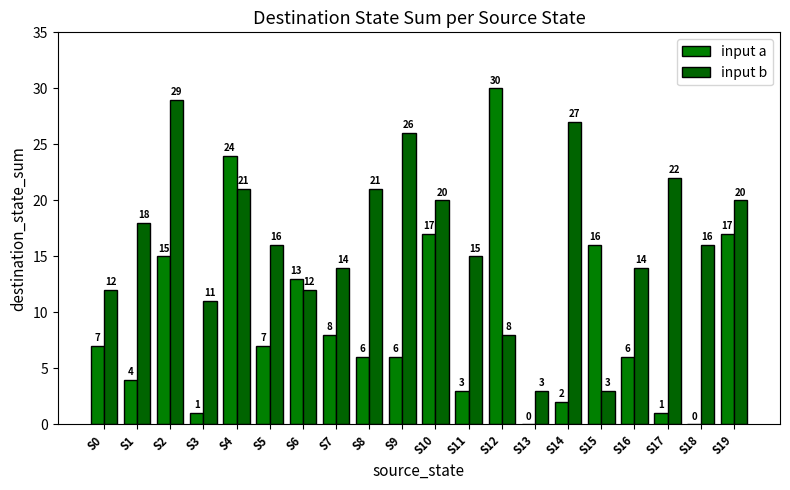

What is the sum of the input a values at S9 and S17?

7